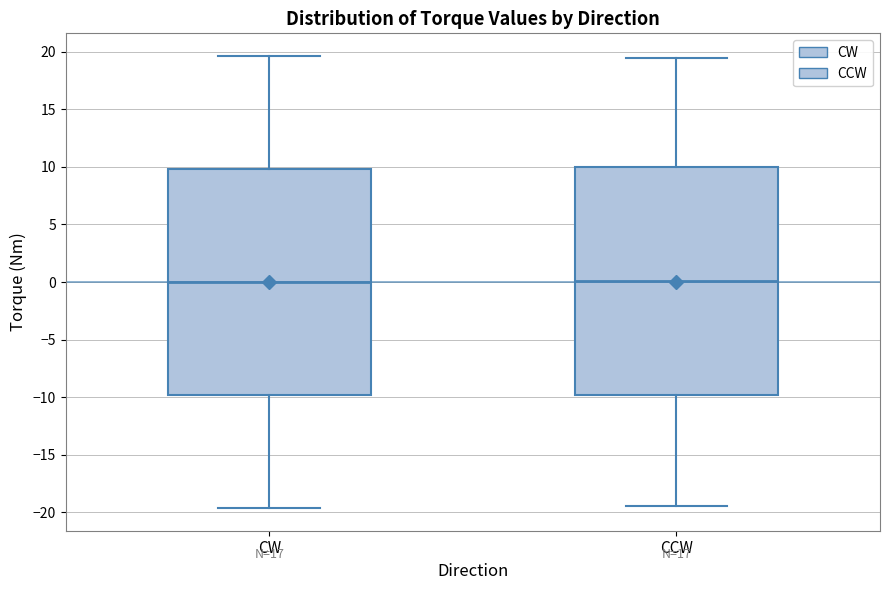

Where does the lower whisker of the box for CW end on the y-axis? The values are not printed on the chart, so give them approximately, as read against the axis.

-19.5